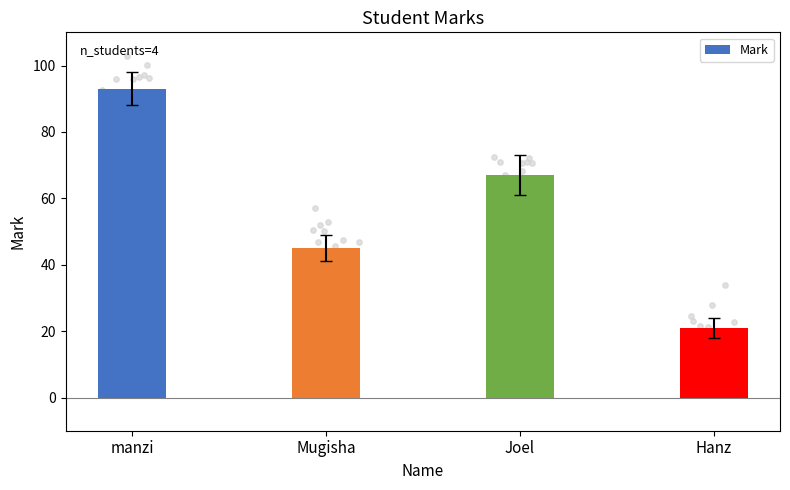

What is the change in value from Mugisha to Joel?

+22